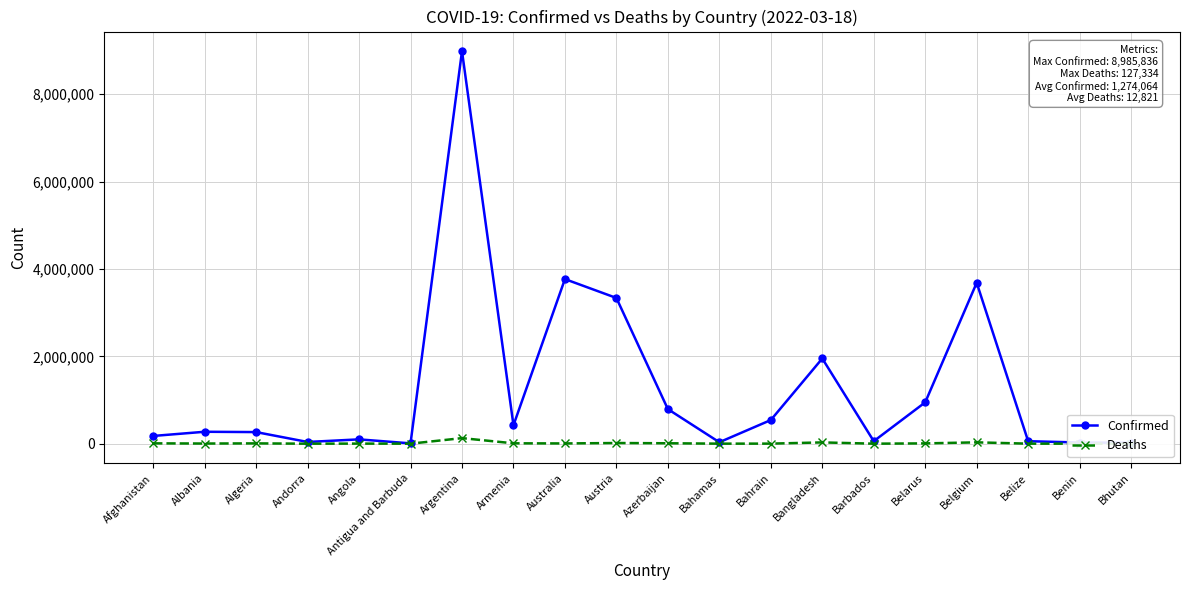

Reading left to right, transcribe all the data shown in this chart.

Confirmed: 176918	272885	265496	39234	98985	7470	8985836	422202	3767956	3335900	791077	33206	541184	1950357	57348	946674	3683784	57113	26952	20722
Deaths: 7651	3487	6869	153	1900	135	127334	8589	5665	15320	9633	773	1464	29112	326	6698	30492	652	163	7